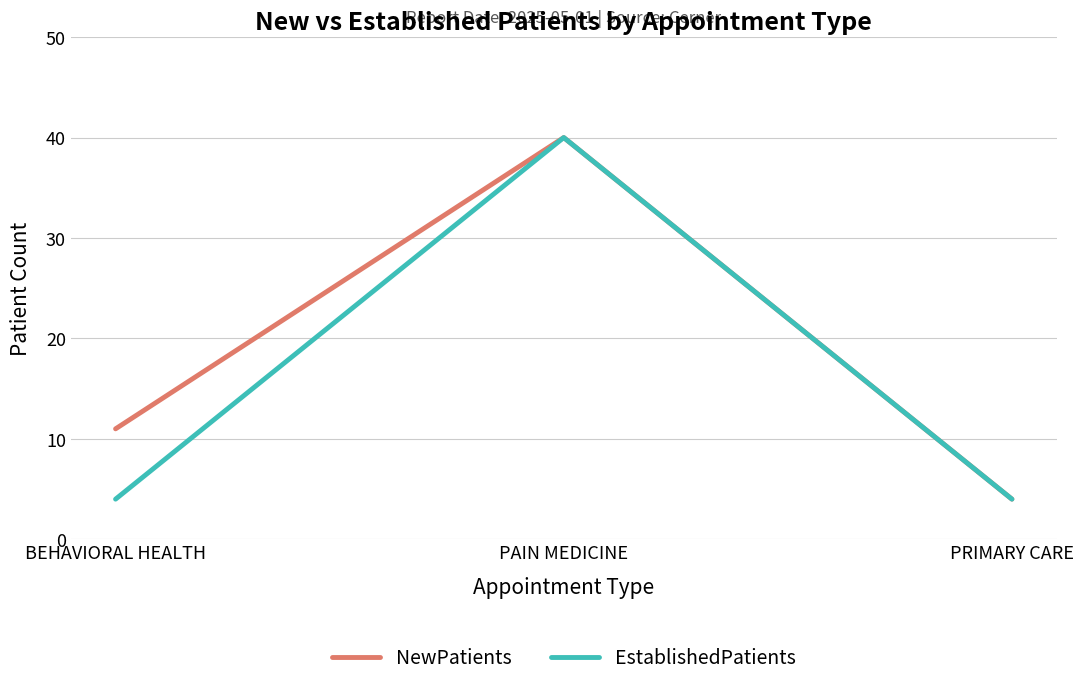

What is the total value across all series at BEHAVIORAL HEALTH?

15